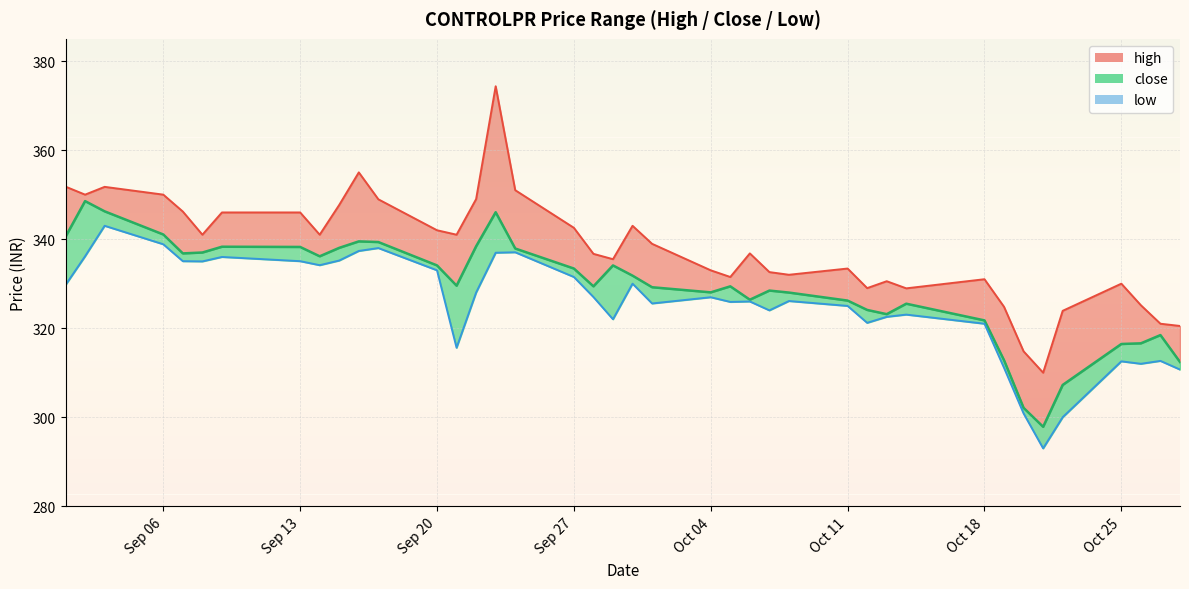

True or false: high has more than 1 interior local peaks.

True